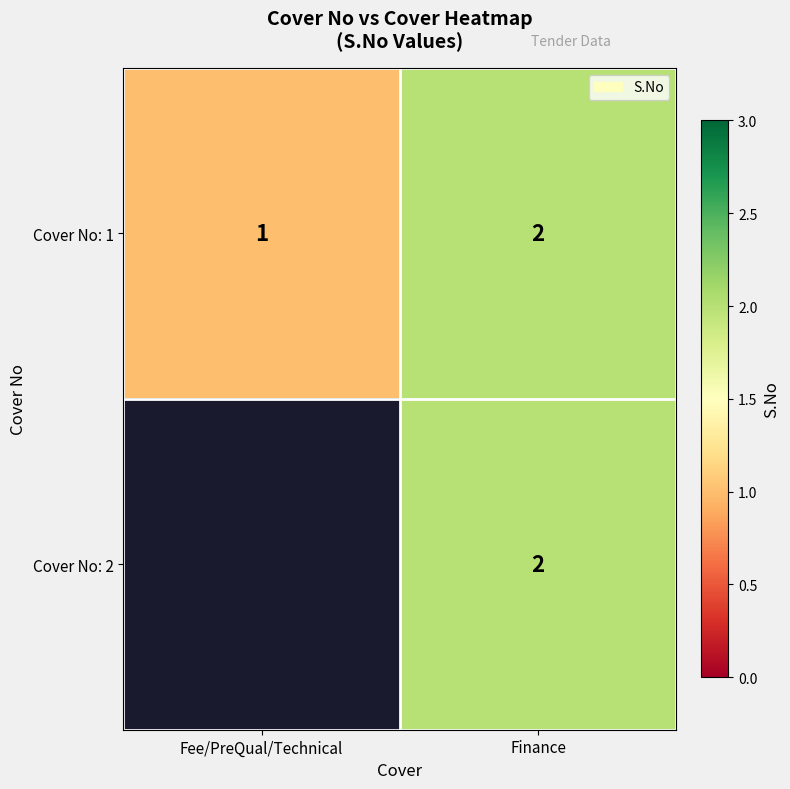

List the labels in order of Cover No: 1 value, largest first.

Finance, Fee/PreQual/Technical